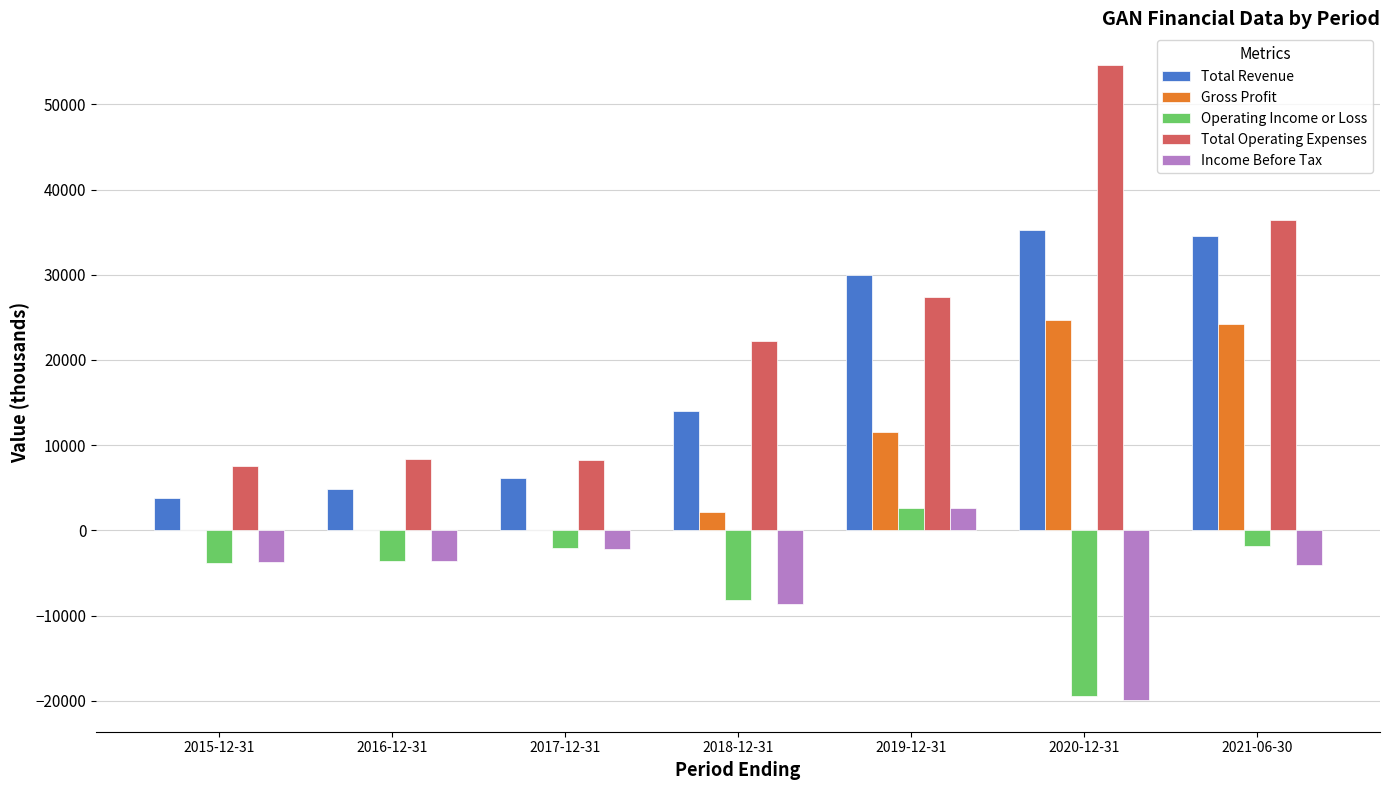

What is the greatest value displayed?

54600